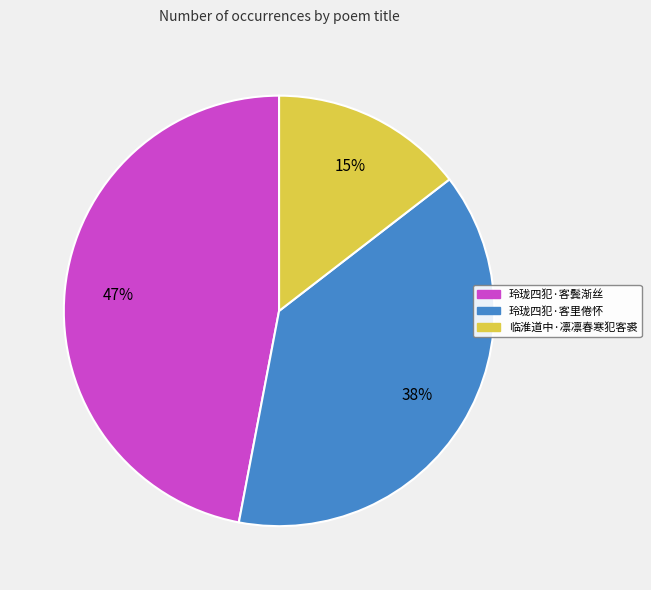

Count the number of slices in the pie.

3